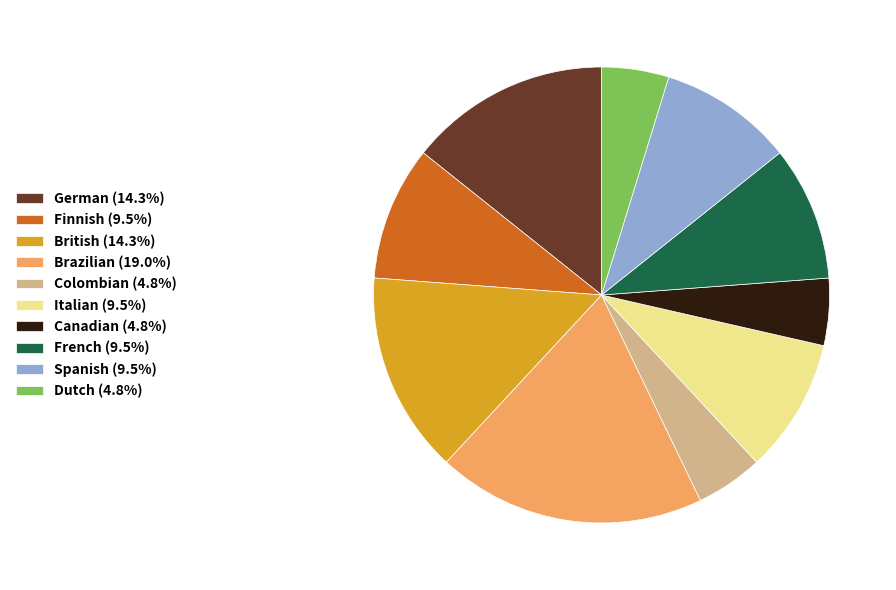

What is the ratio of the value at Dutch (4.8%) to the value at British (14.3%)?

0.3